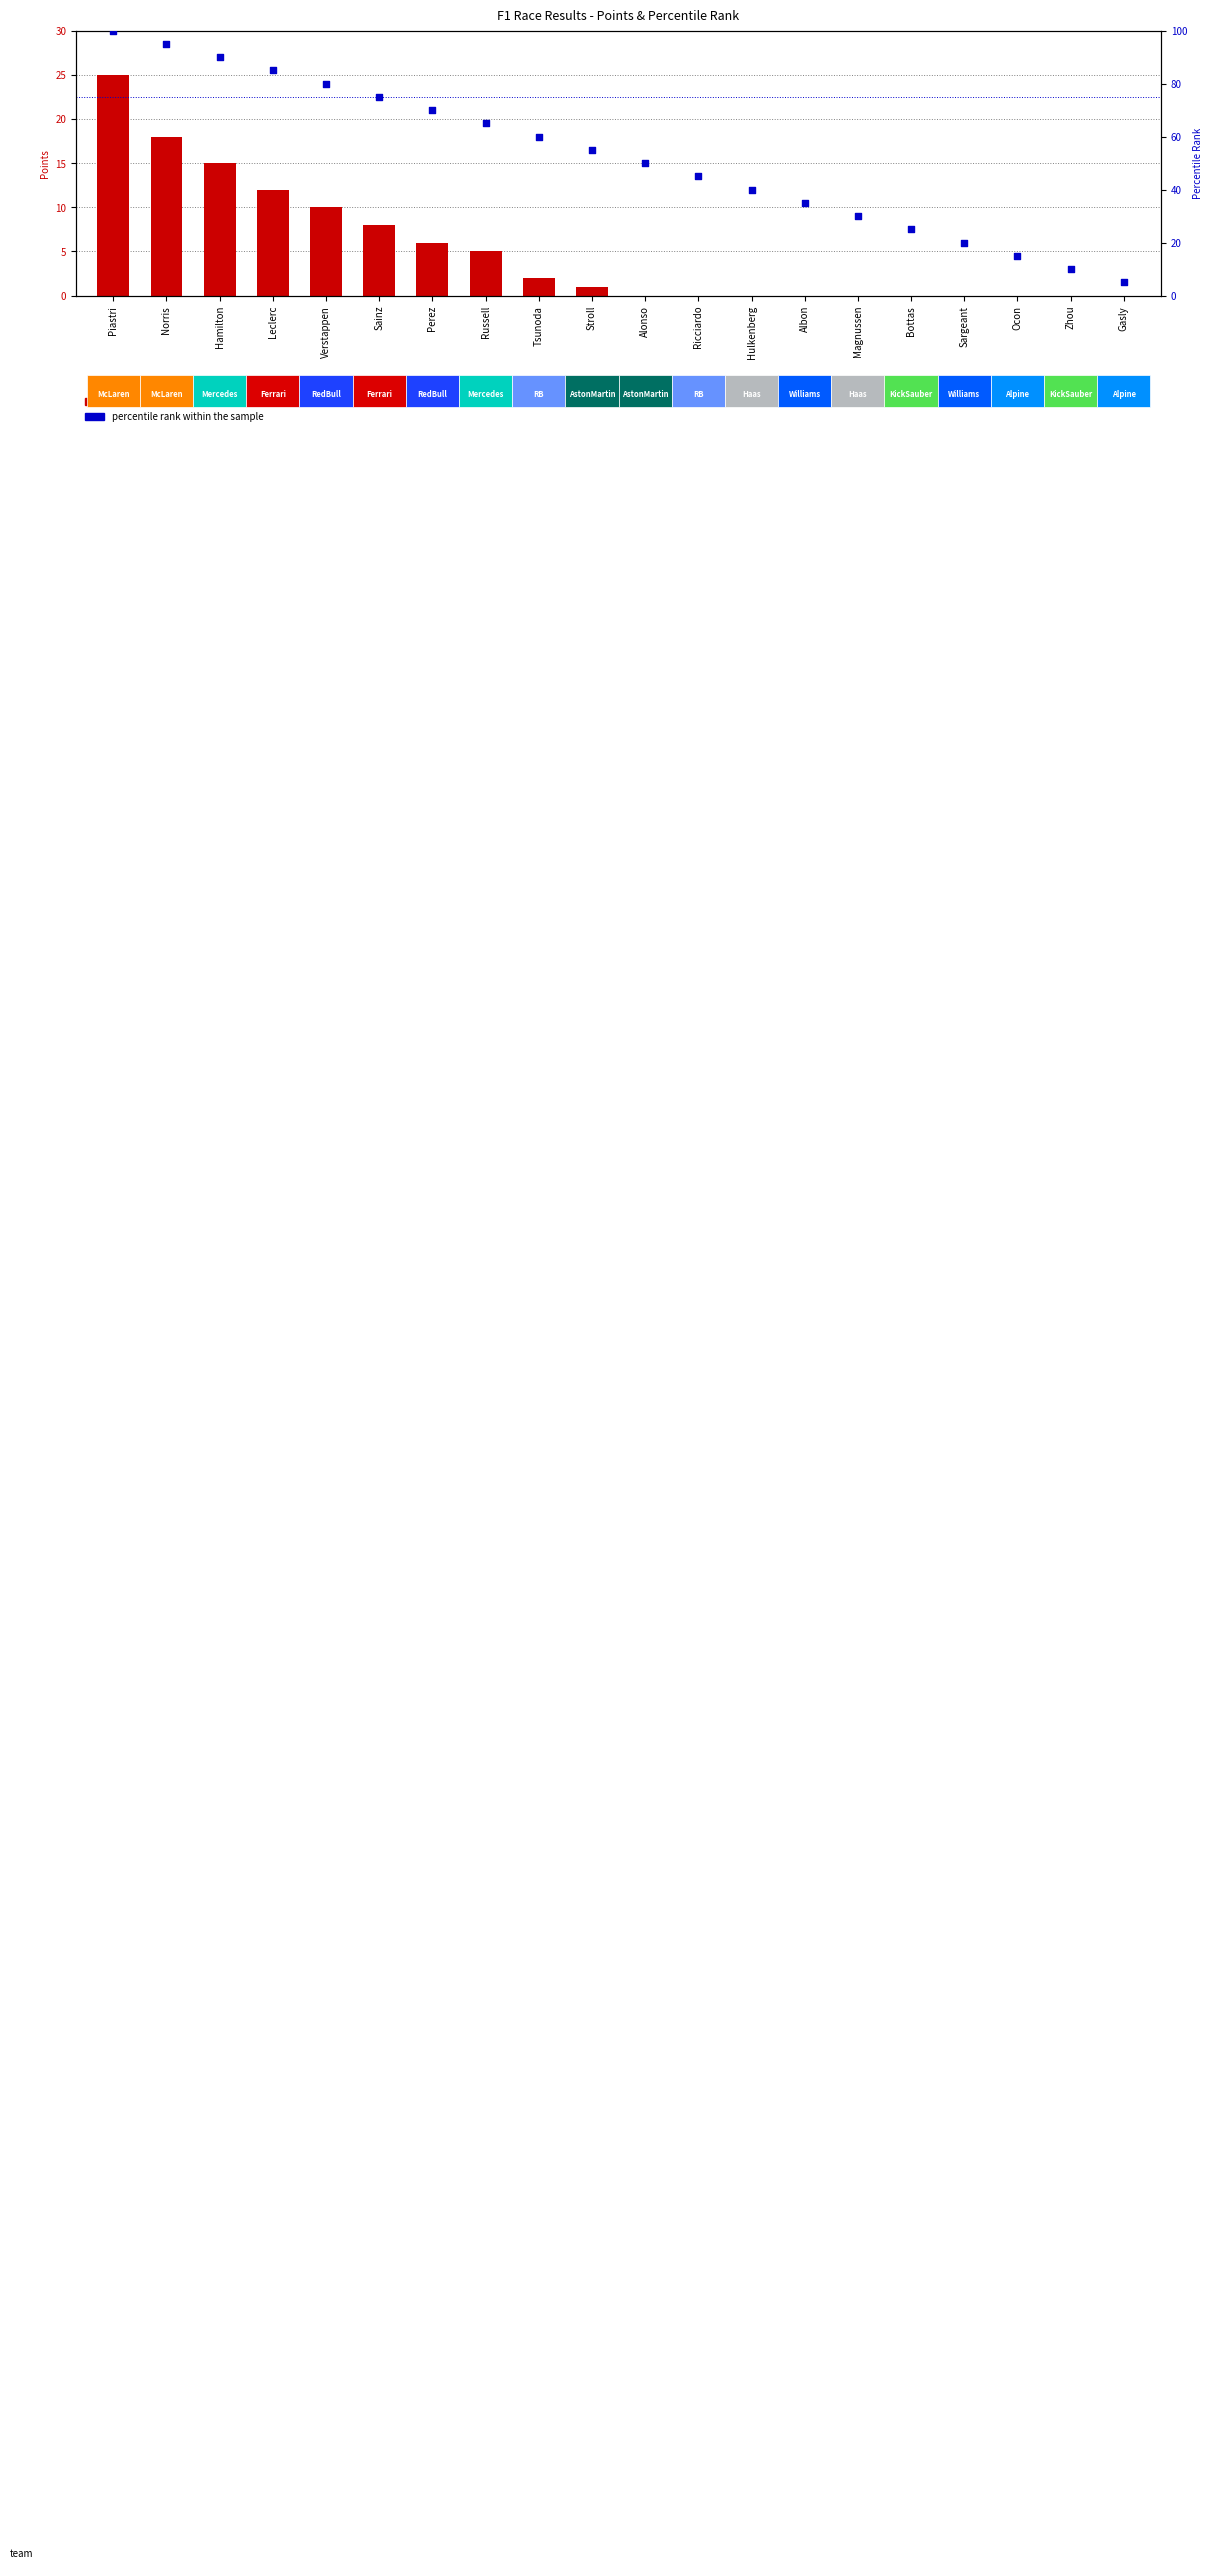

Which series reaches the minimum Y coordinate?

count